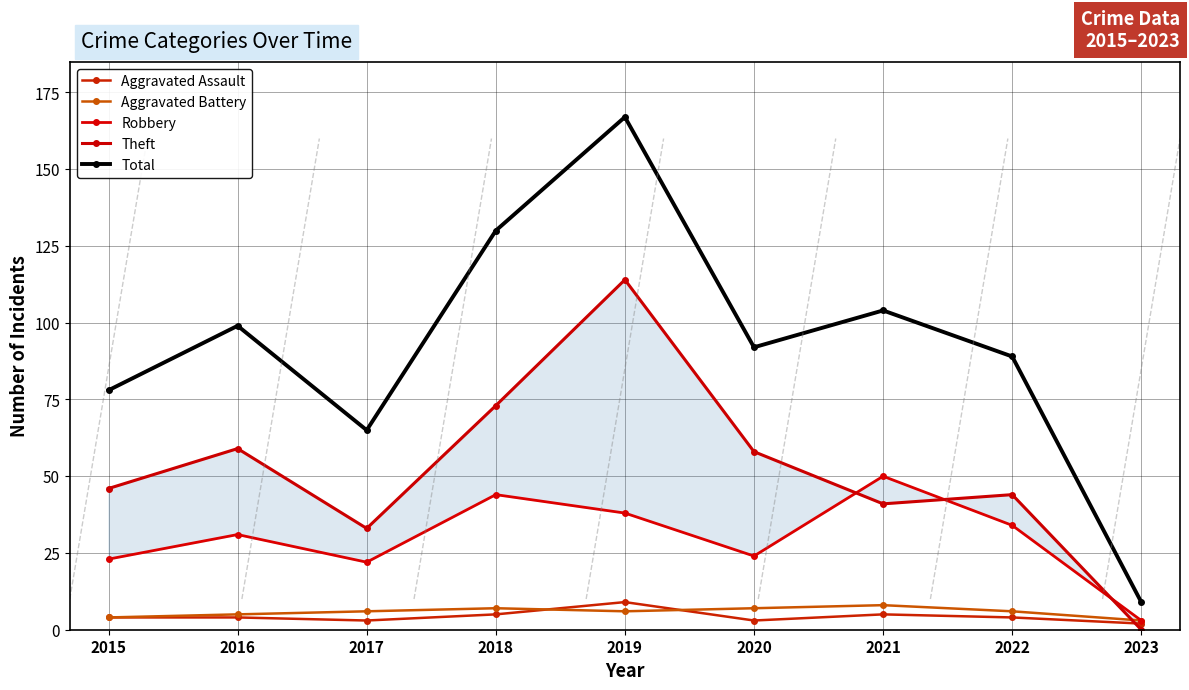

What is the average value of the Aggravated Assault series?

4